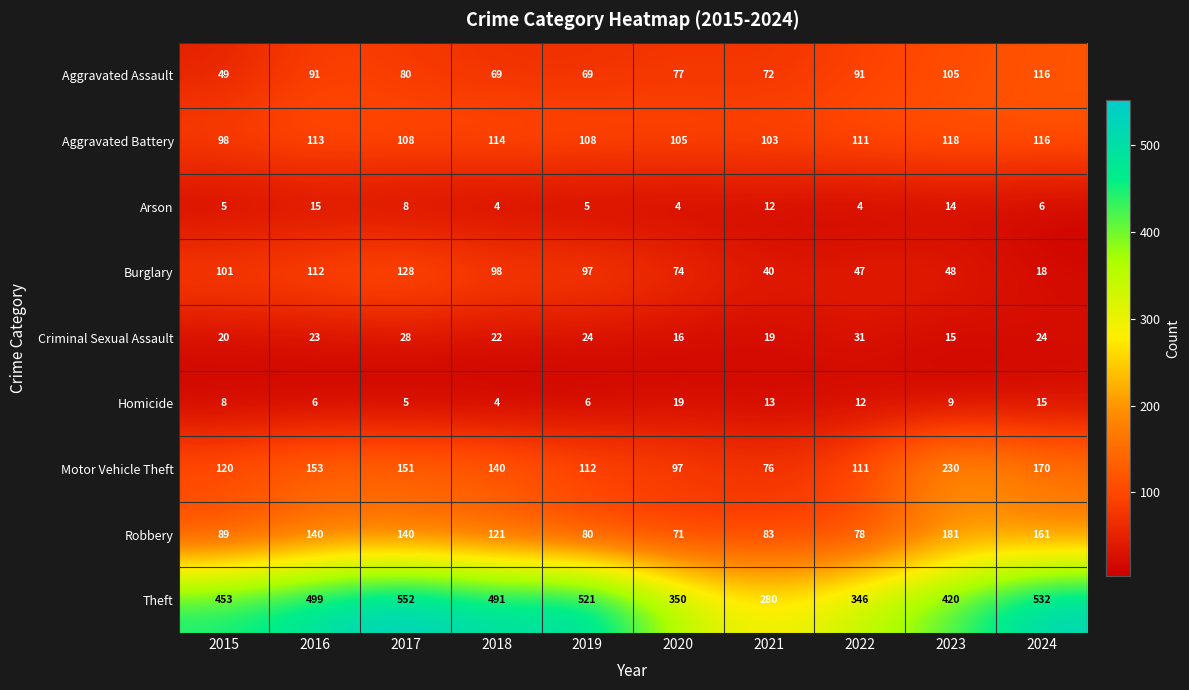

What is the difference between the highest and lowest values at 2021?

268